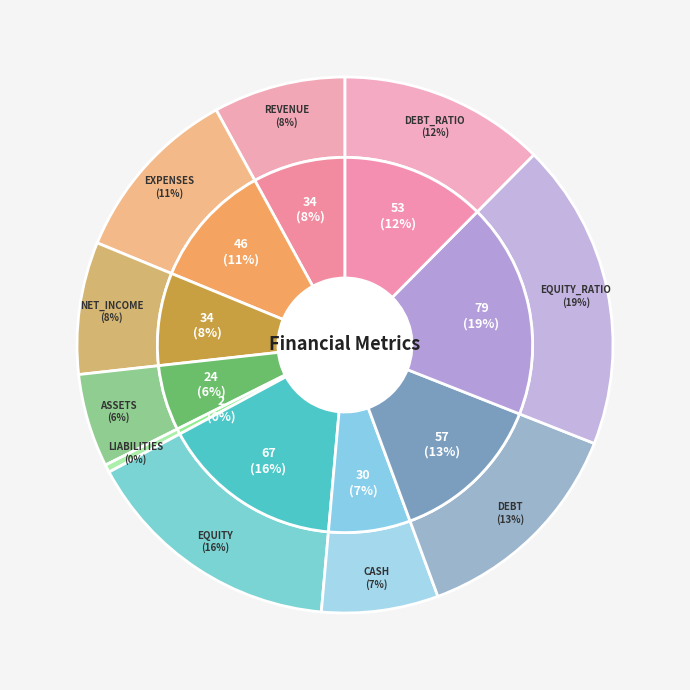

How many slices are in this pie chart?

10